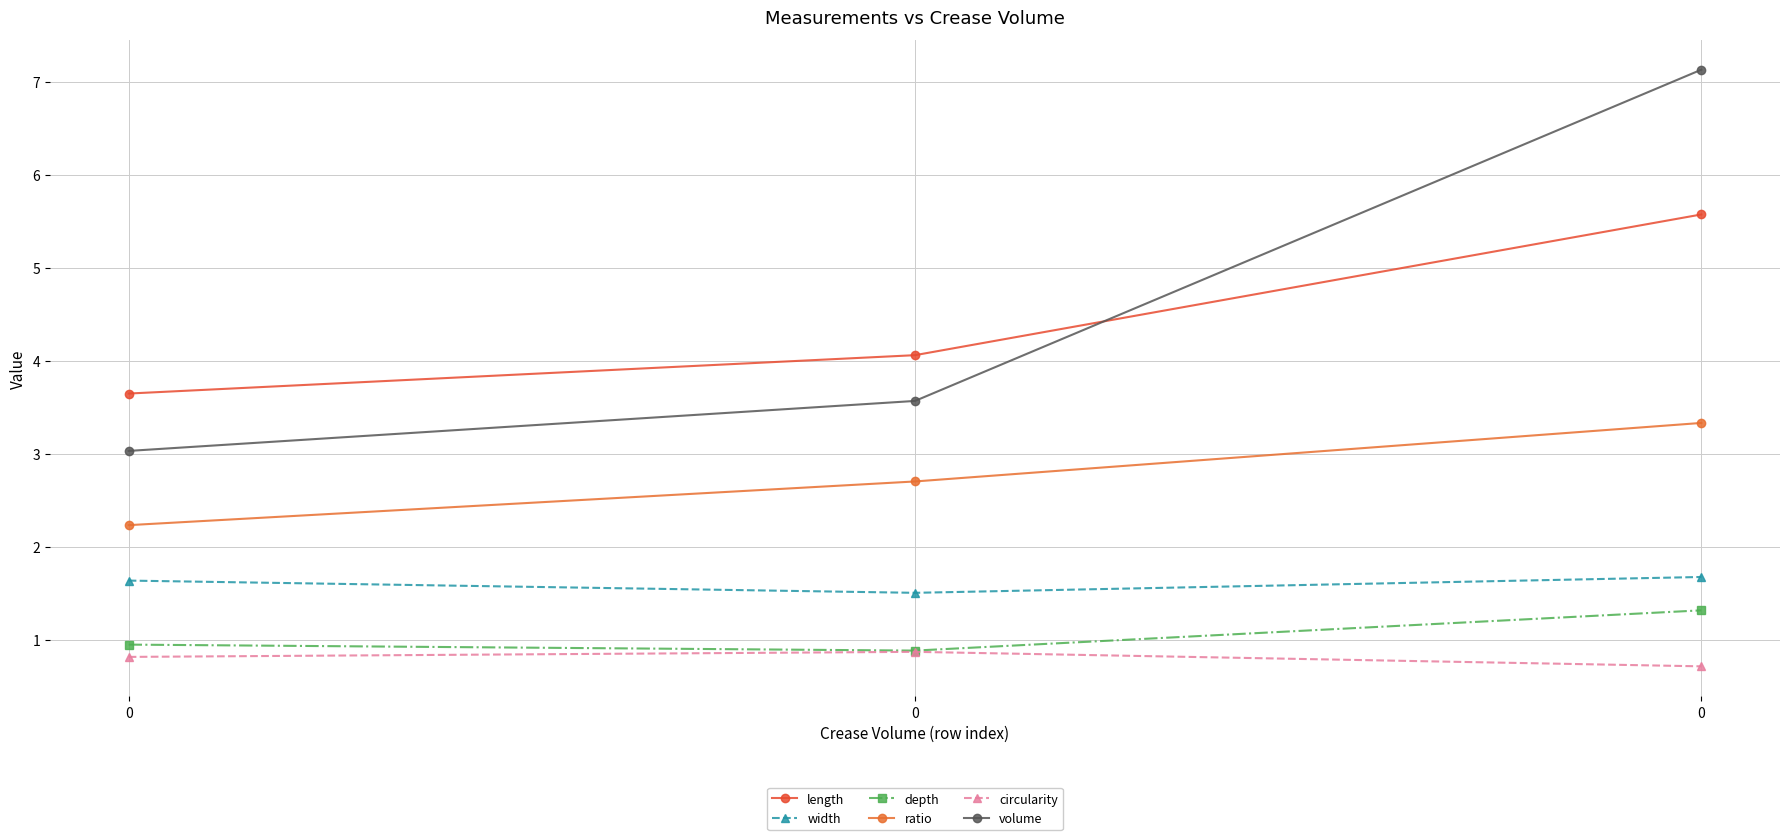

What is the maximum value shown in the chart?

7.1